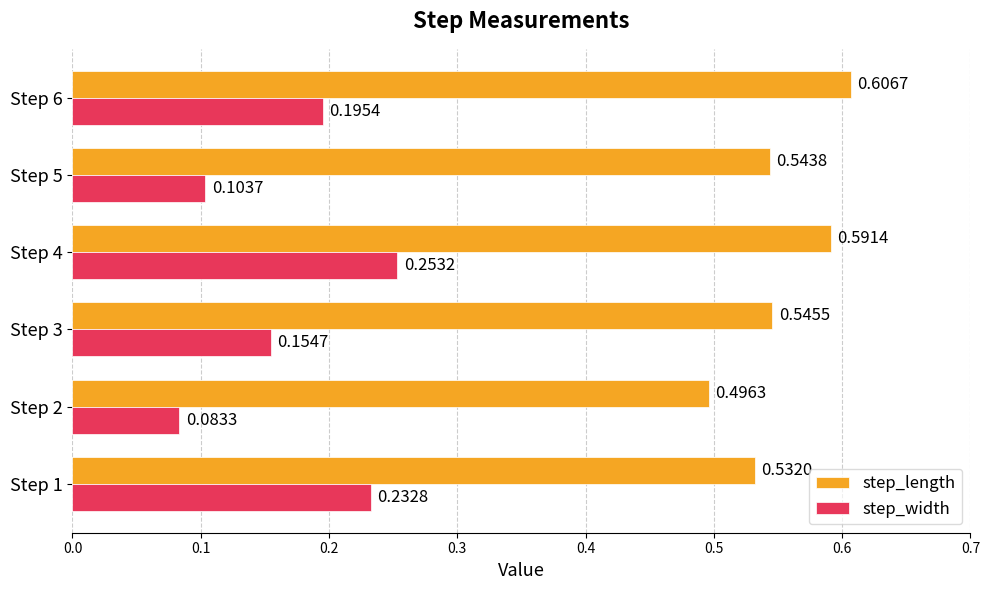

Which series has the largest total across all categories?

step_length